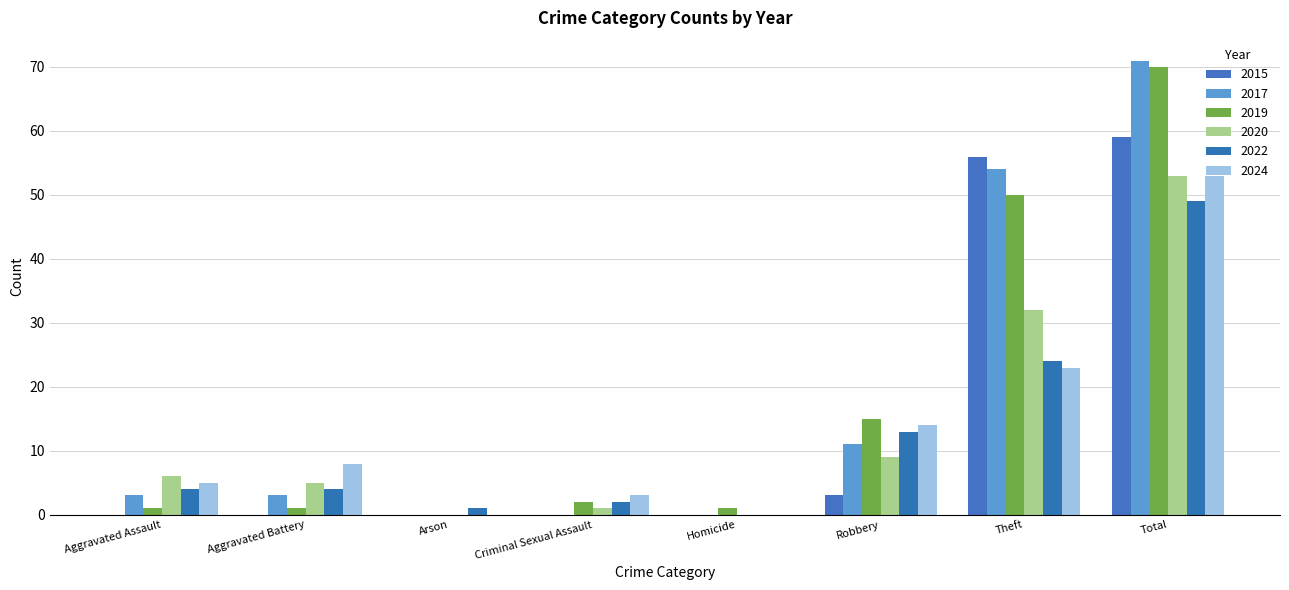

Between Aggravated Assault and Aggravated Battery, which series saw the biggest shift?

2024